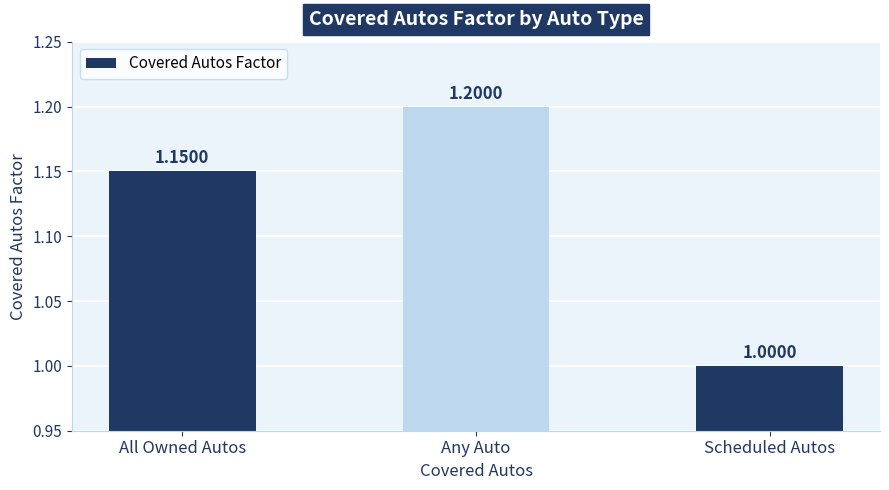

What is the label of the 3rd bar from the left?

Scheduled Autos